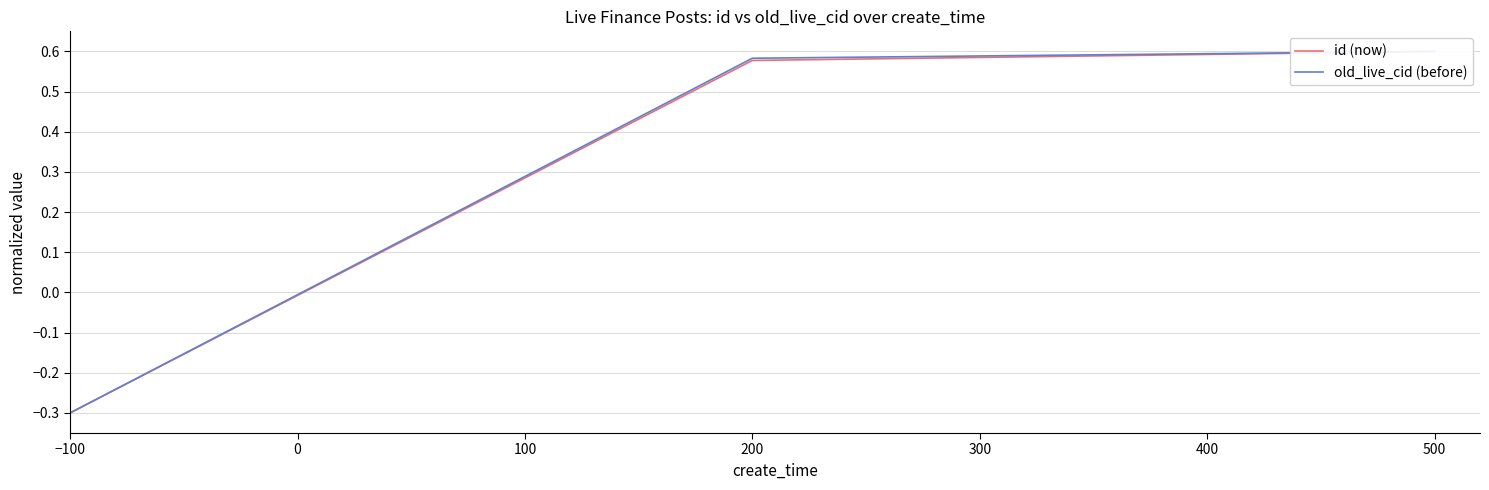

What is the total value across all series at −100?

-0.6